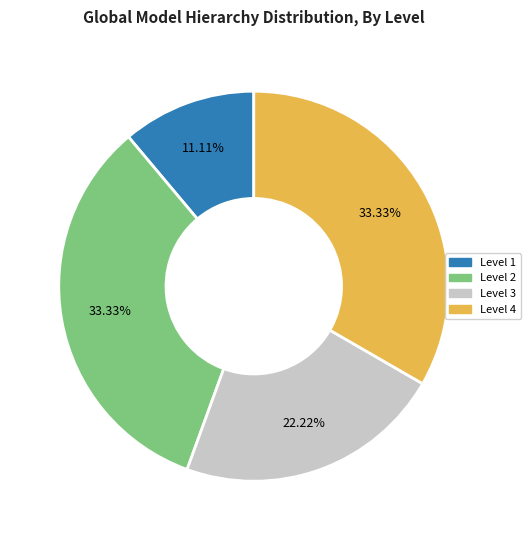

The Level 2 slice represents 33% of the pie. True or false?

True